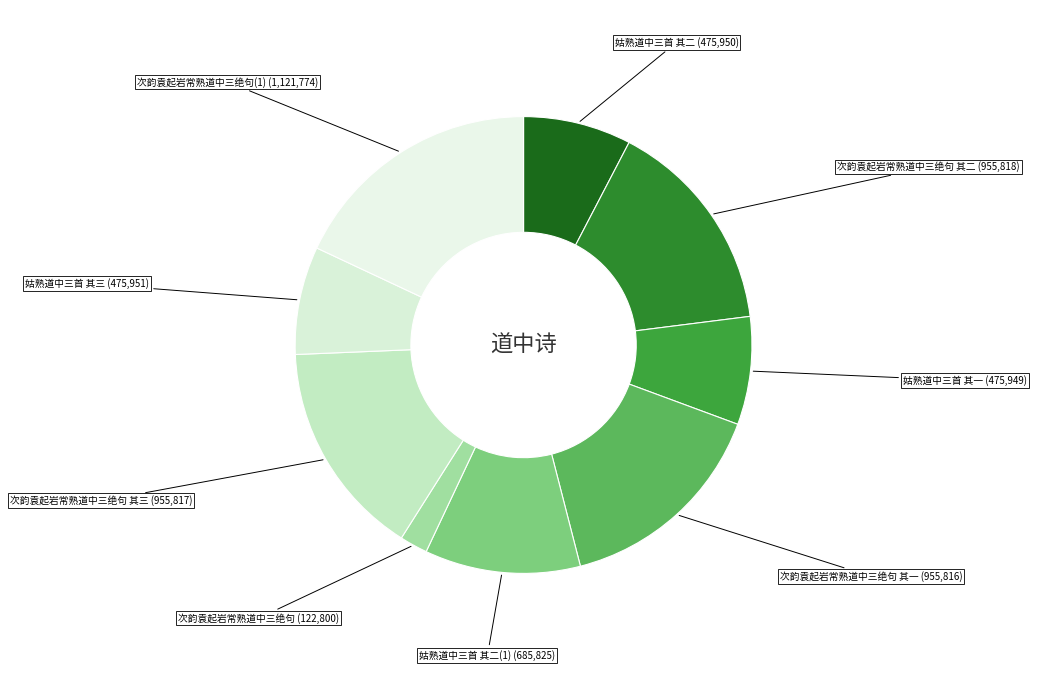

Rank the categories by value from highest to lowest.

次韵袁起岩常熟道中三绝句, 次韵袁起岩常熟道中三绝句 其二, 次韵袁起岩常熟道中三绝句 其三, 次韵袁起岩常熟道中三绝句 其一, 姑熟道中三首 其二, 姑熟道中三首 其三, 姑熟道中三首 其二, 姑熟道中三首 其一, 次韵袁起岩常熟道中三绝句